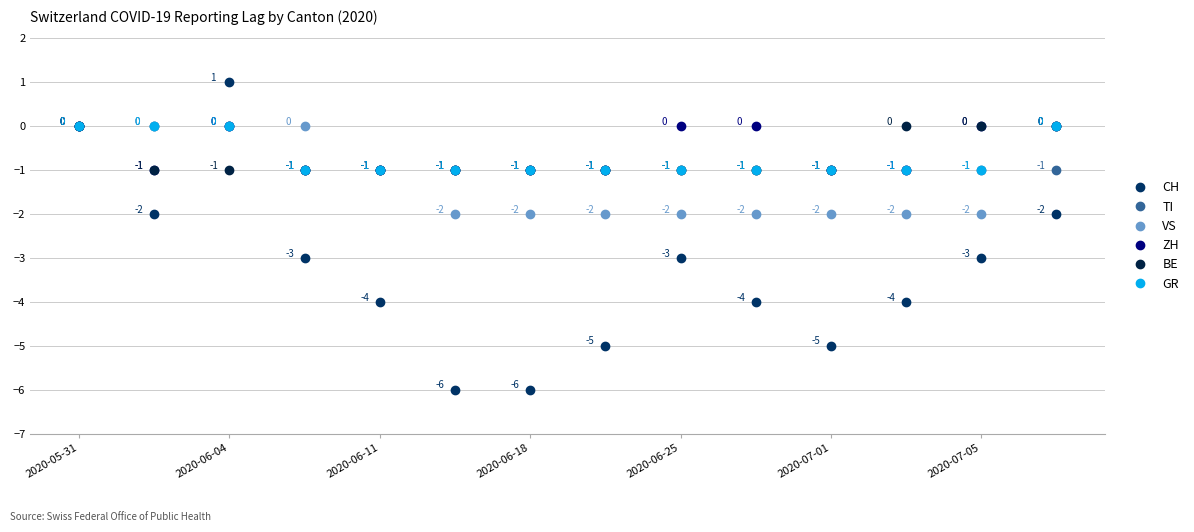

Which series has the widest spread of values?

CH